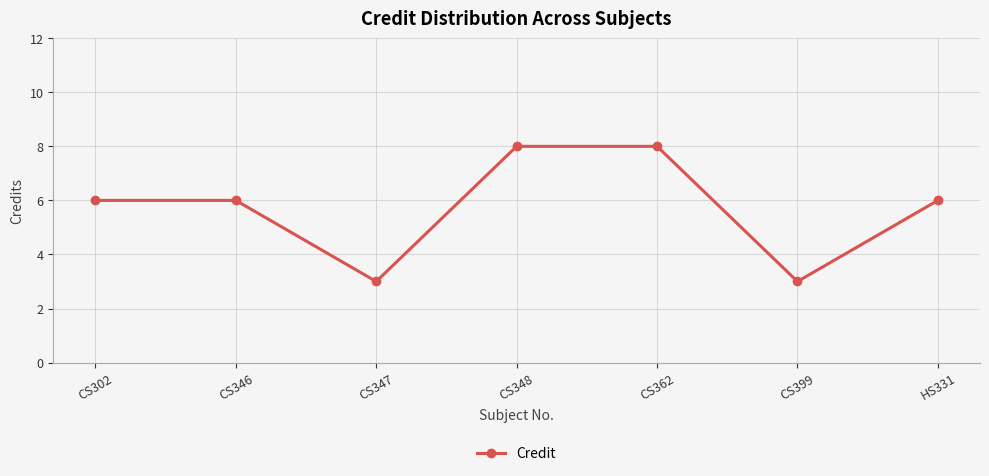

Count the values in the range 3 to 8.

7